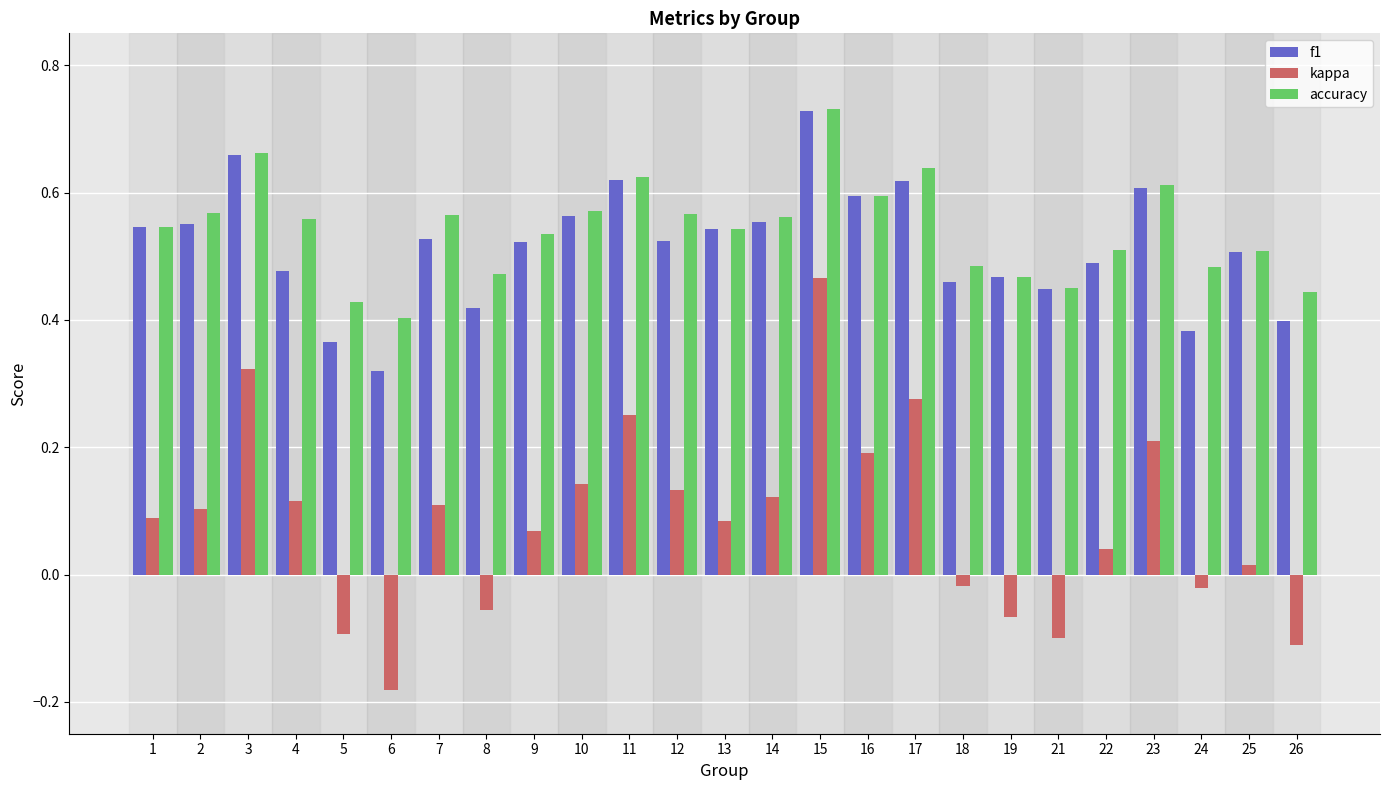

At which label is accuracy closest to 0?

6